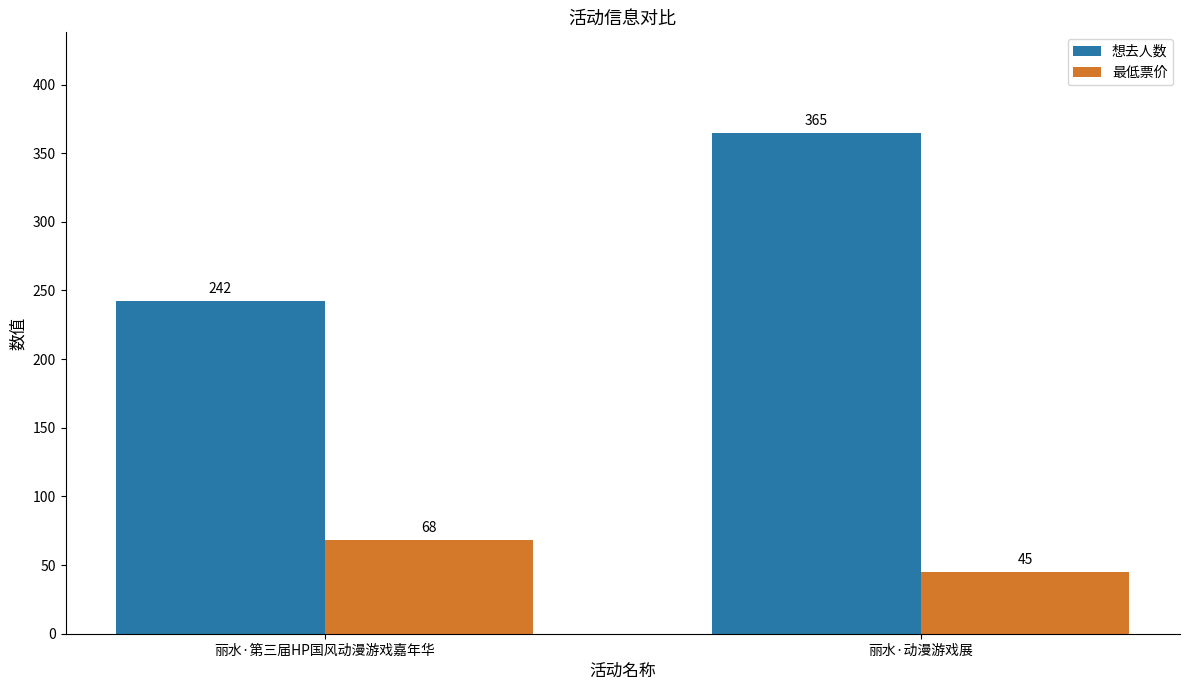

Reading left to right, extract all data points from this chart.

想去人数: 丽水·第三届HP国风动漫游戏嘉年华=242	丽水·动漫游戏展=365
最低票价: 丽水·第三届HP国风动漫游戏嘉年华=68	丽水·动漫游戏展=45